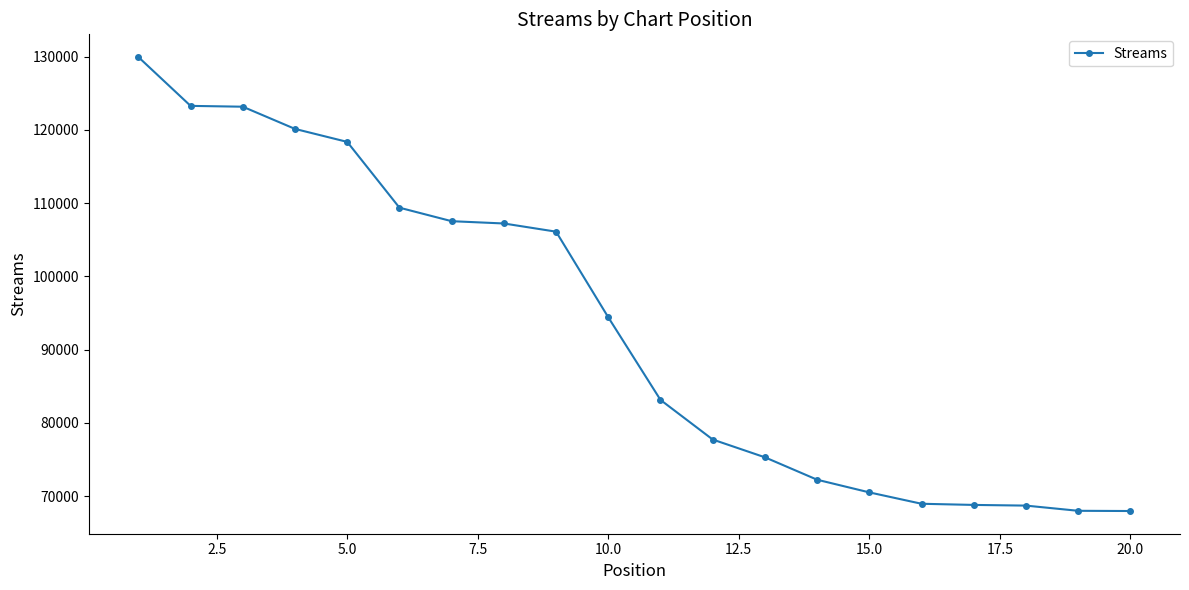

How many distinct data groups are displayed?

1